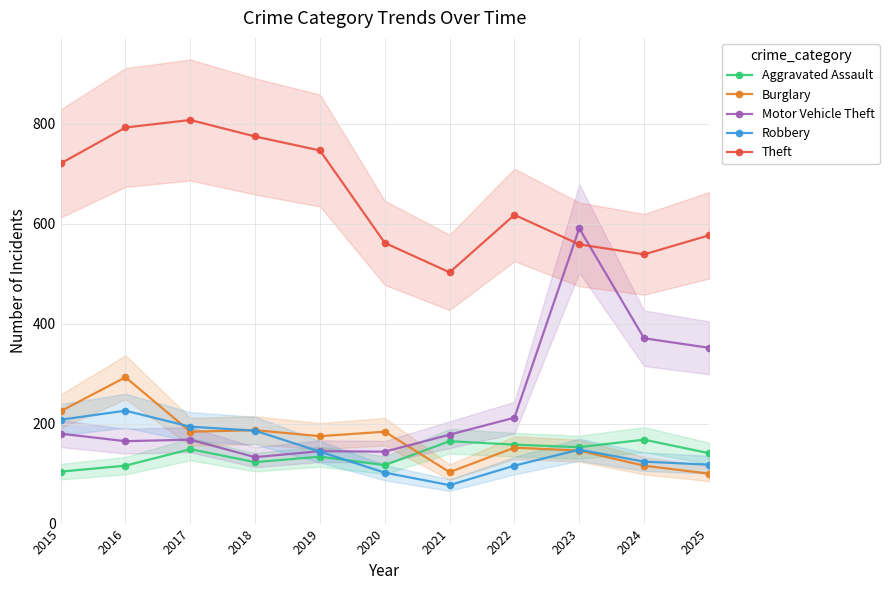

What is the value of the Burglary point at the 10th from the left?

116